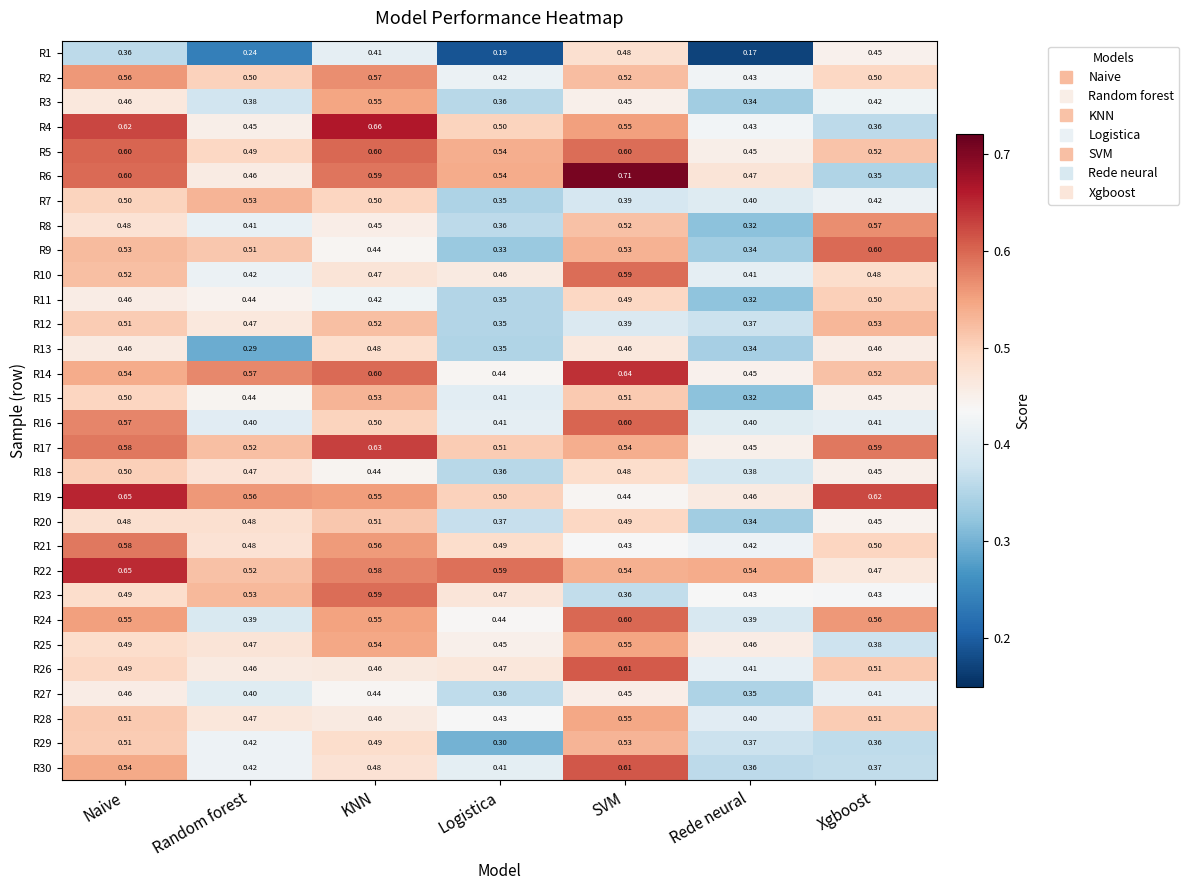

List the labels in order of R8 value, smallest first.

Rede neural, Logistica, Random forest, KNN, Naive, SVM, Xgboost